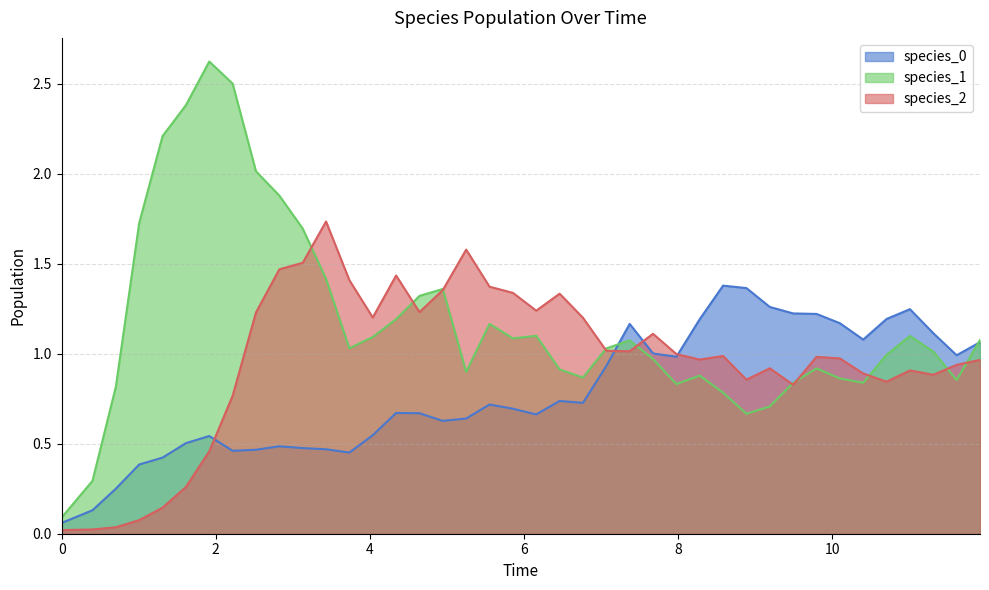

Which series has the largest total across all categories?

species_1